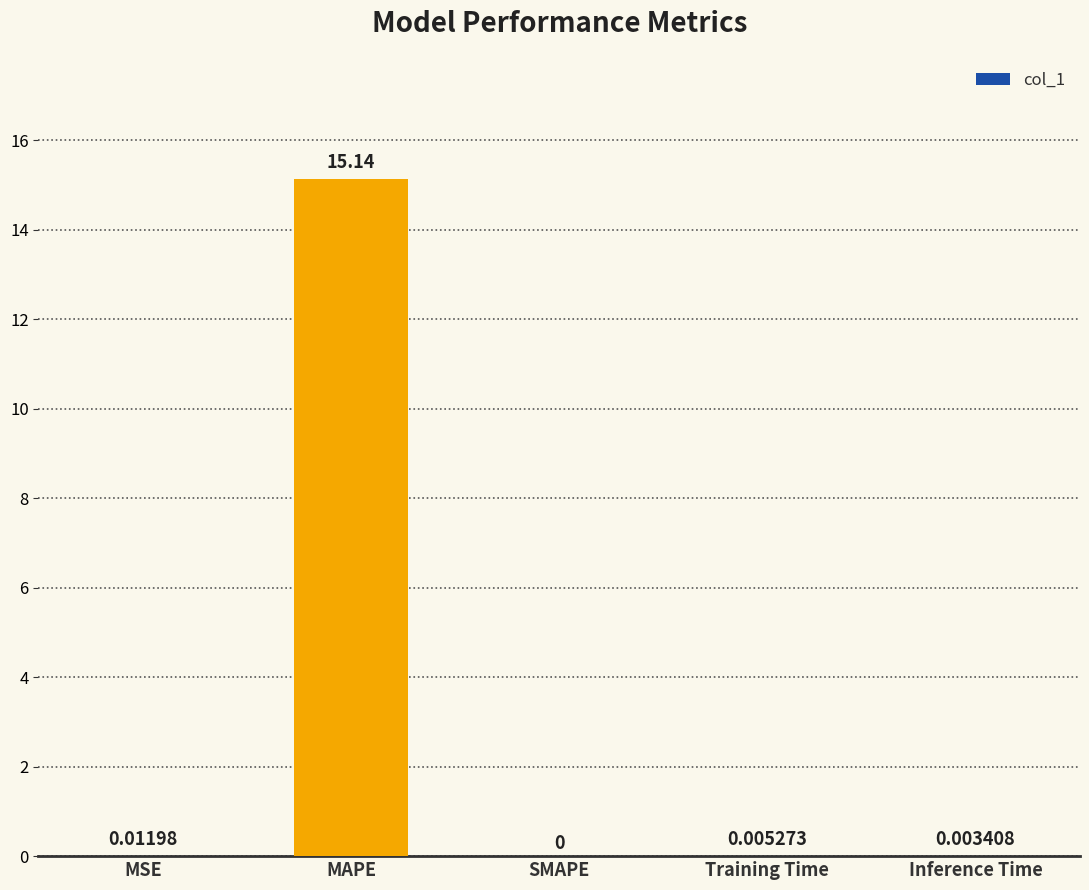

Which label corresponds to the largest value in the chart?

MAPE